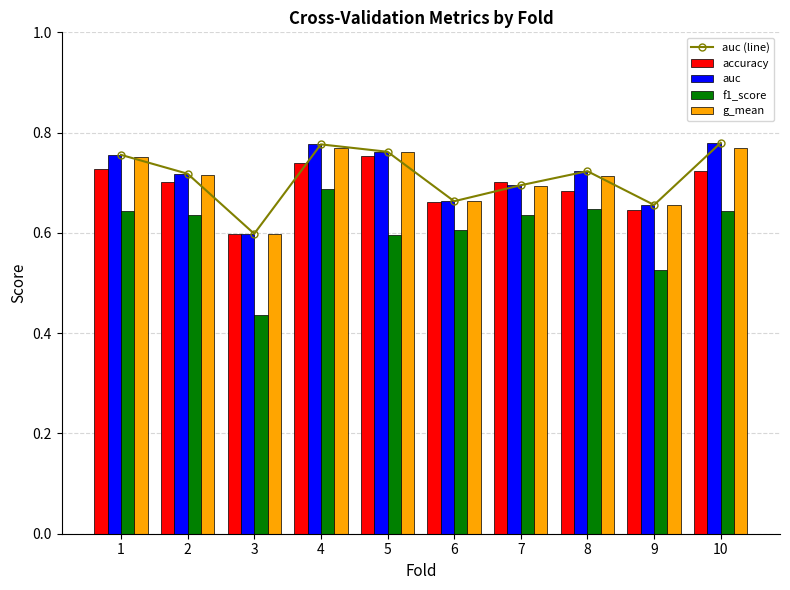

How many accuracy values are between 0 and 1?

10